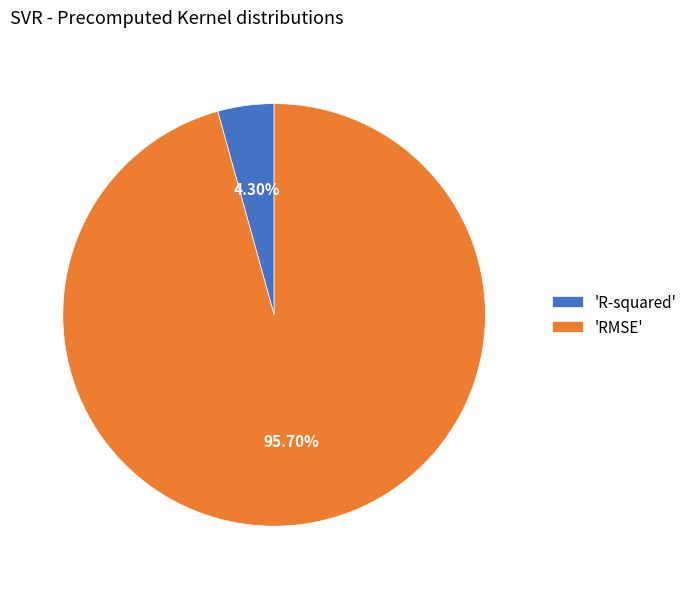

Which has a higher value, 'R-squared' or 'RMSE'?

'RMSE'